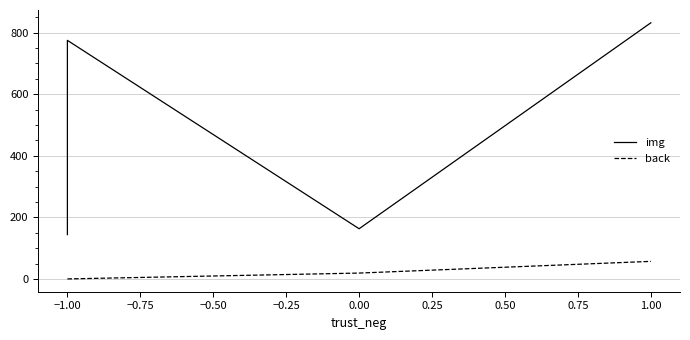

Is the value of back at 1.00 greater than the value of img at 0.00?

No